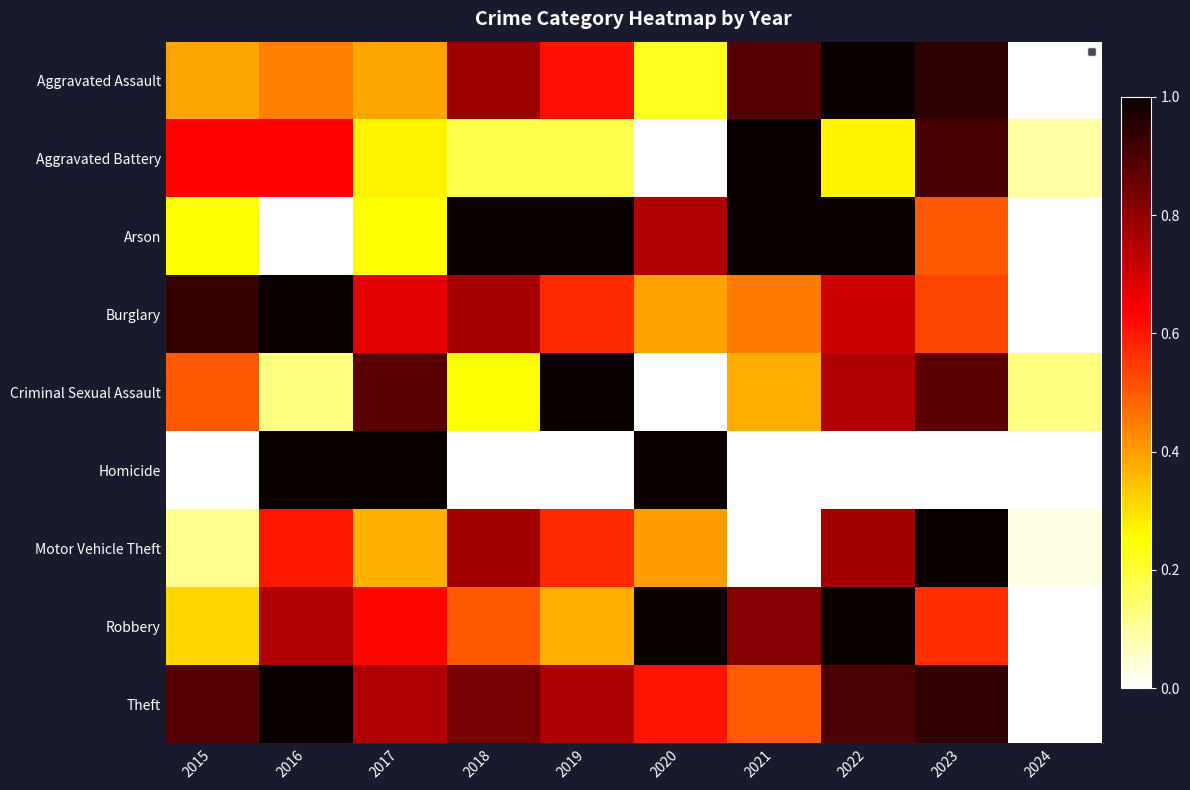

What is the approximate value of Aggravated Assault at 2020?

0.2